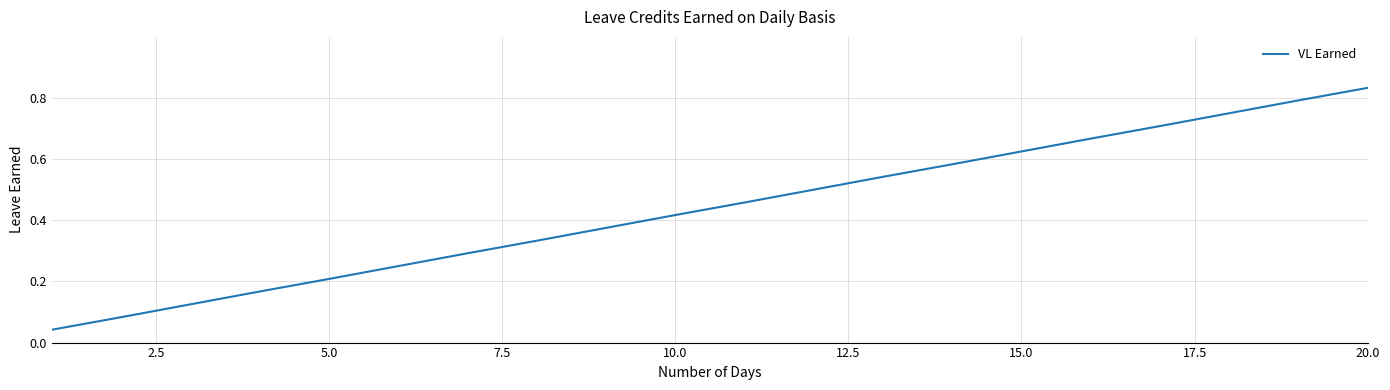

The chart shows a value of 0.2 at 5.0. True or false?

True